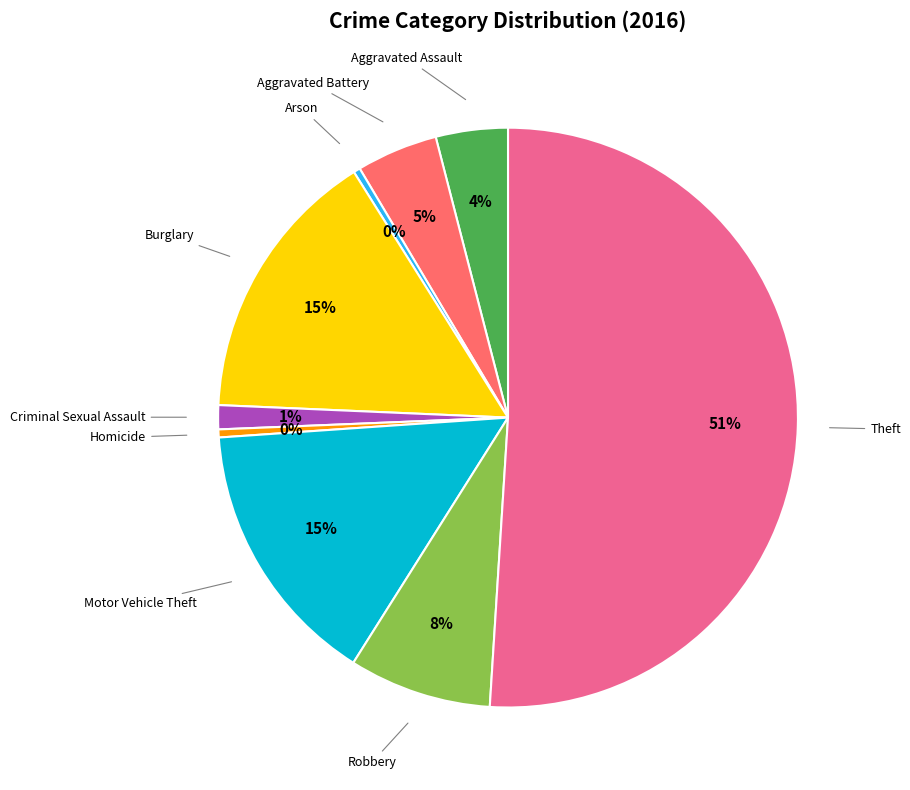

How many segments does this pie chart have?

9